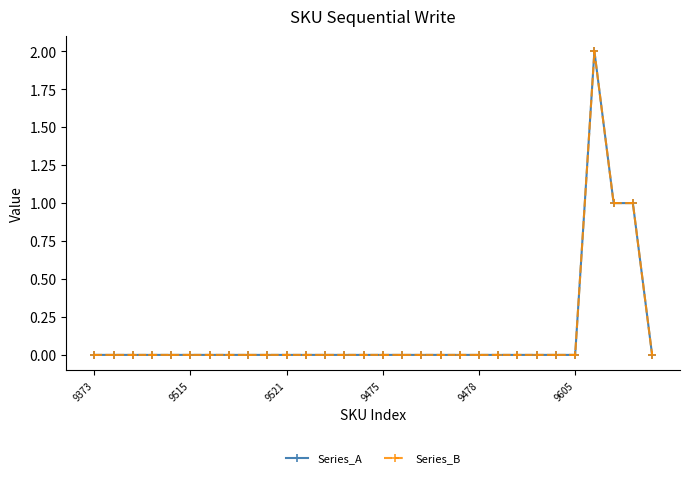

In Series_A, how many points are higher than both neighbors (excluding endpoints)?

1